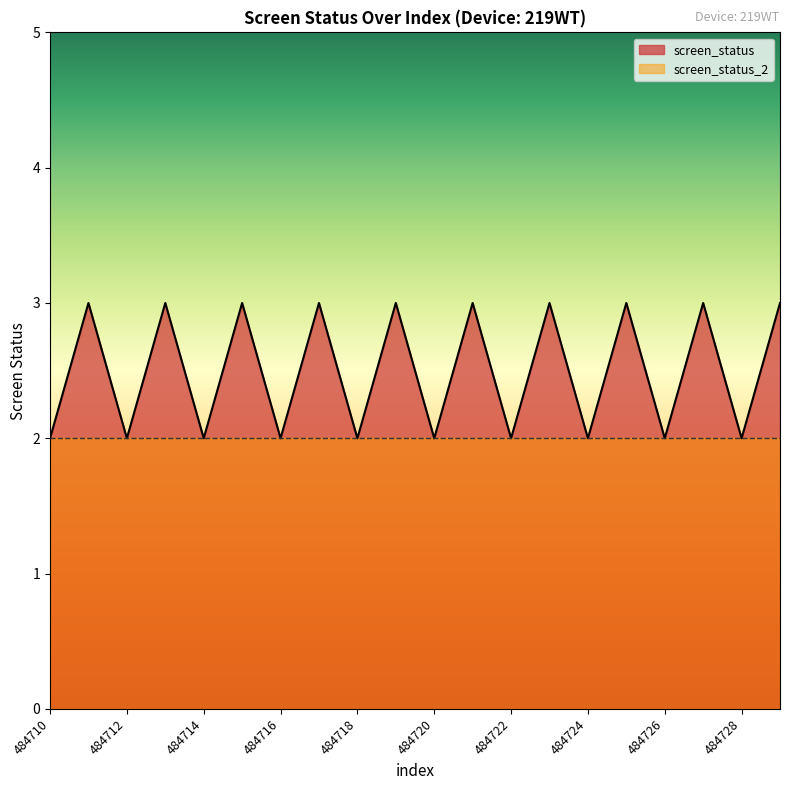

Does the chart display data point markers on the line(s)?

No